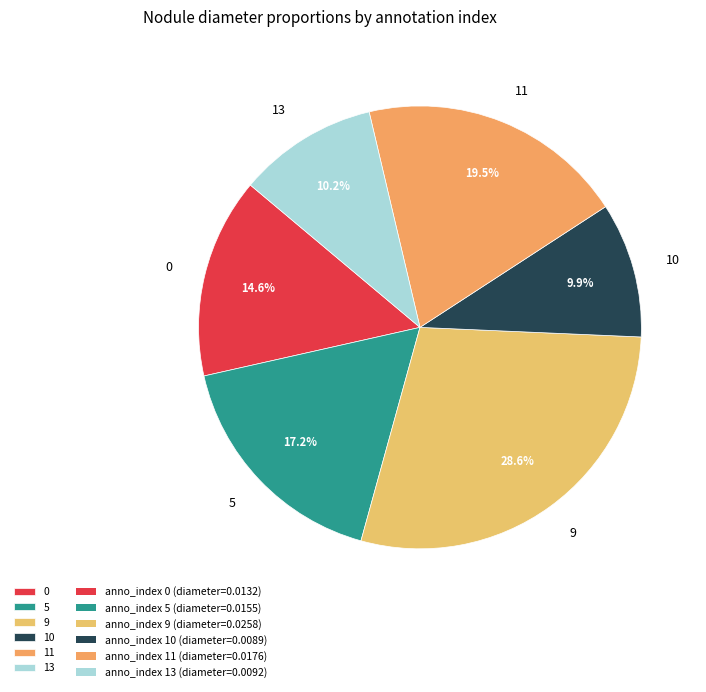

Is there any slice that represents more than half of the pie?

No